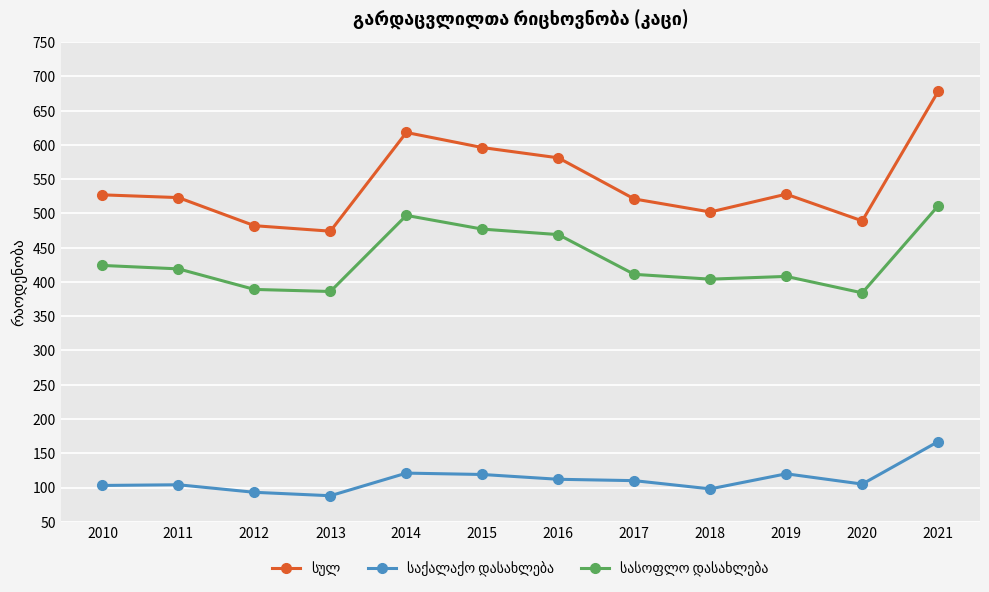

What is the smallest value displayed?

88